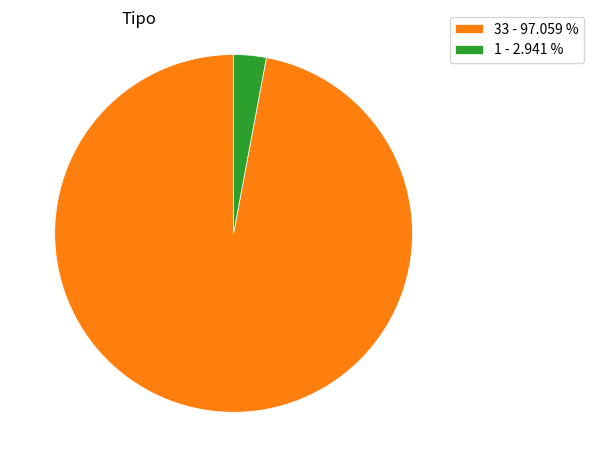

Combined, do 1 - 2.941 % and 33 - 97.059 % account for over 50%?

Yes